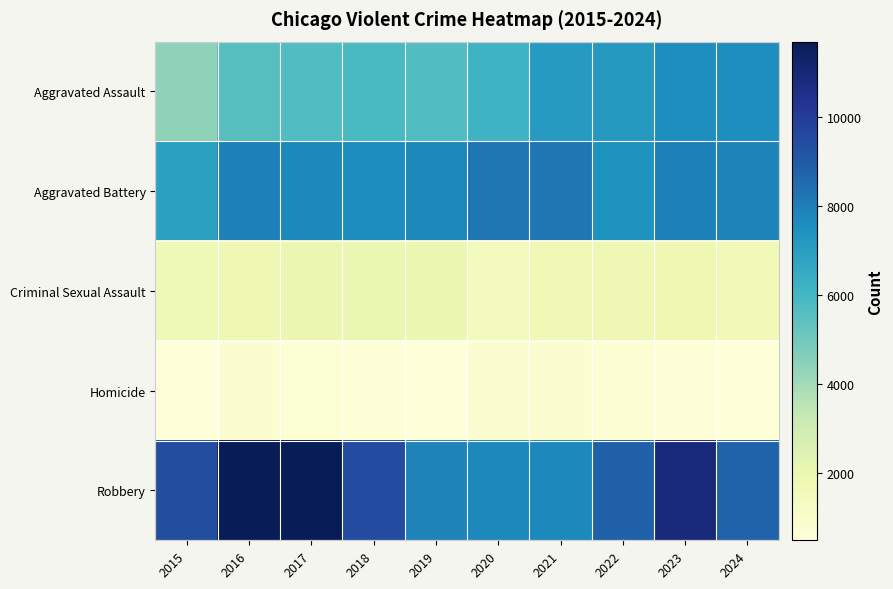

What is the greatest value displayed?

11691